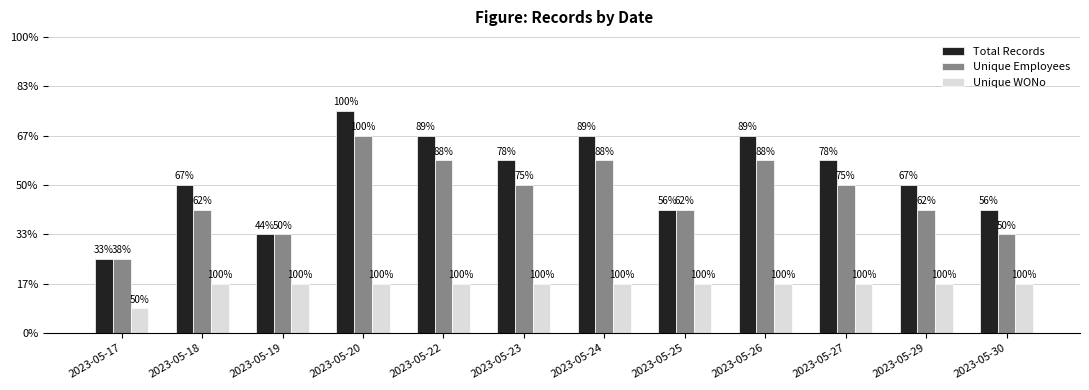

Does the chart contain any negative values?

No